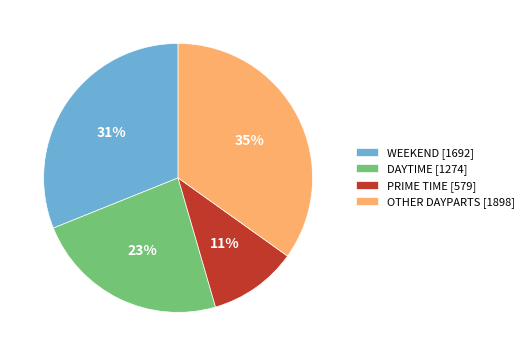

How many slices are in this pie chart?

4